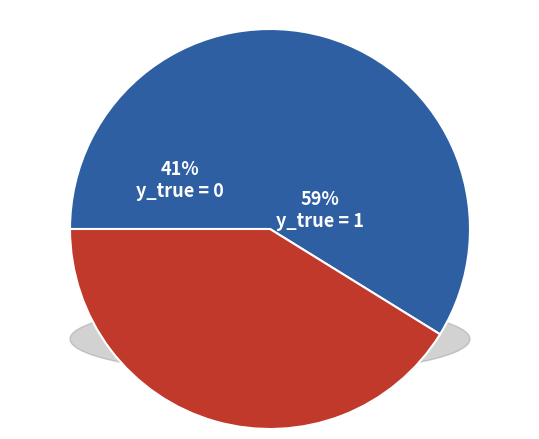

Count the number of slices in the pie.

2